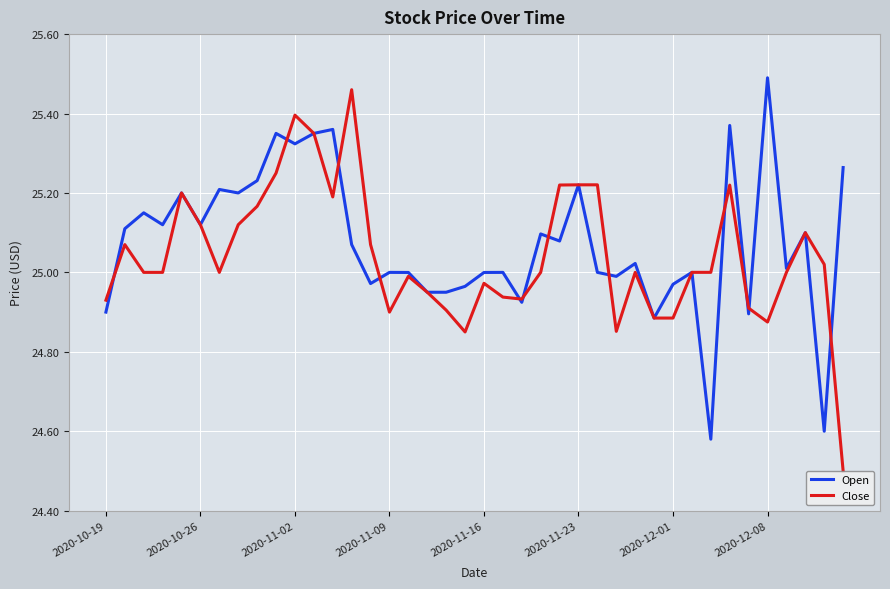

How many interior local valleys does the Open series have?

13